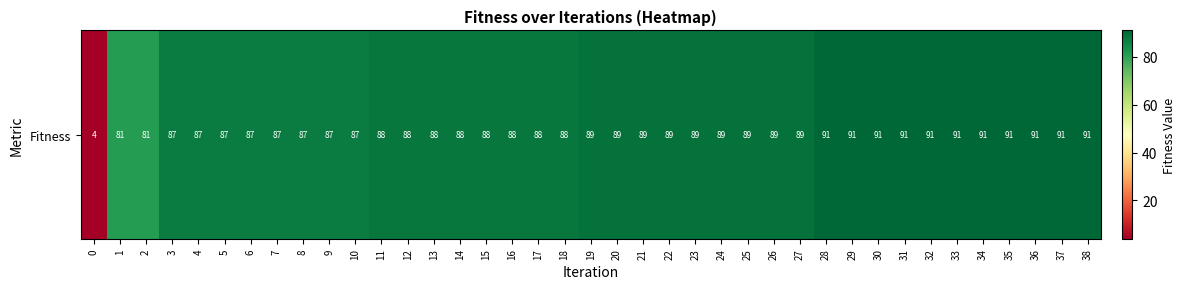

List the labels in order of value, smallest first.

0, 1, 2, 3, 4, 5, 6, 7, 8, 9, 10, 11, 12, 13, 14, 15, 16, 17, 18, 19, 20, 21, 22, 23, 24, 25, 26, 27, 28, 29, 30, 31, 32, 33, 34, 35, 36, 37, 38